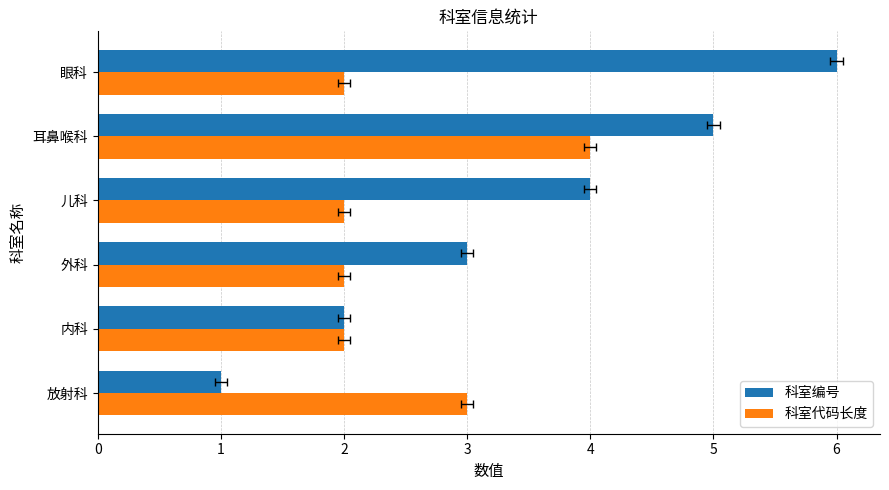

Read the 科室编号 value at 外科.

3